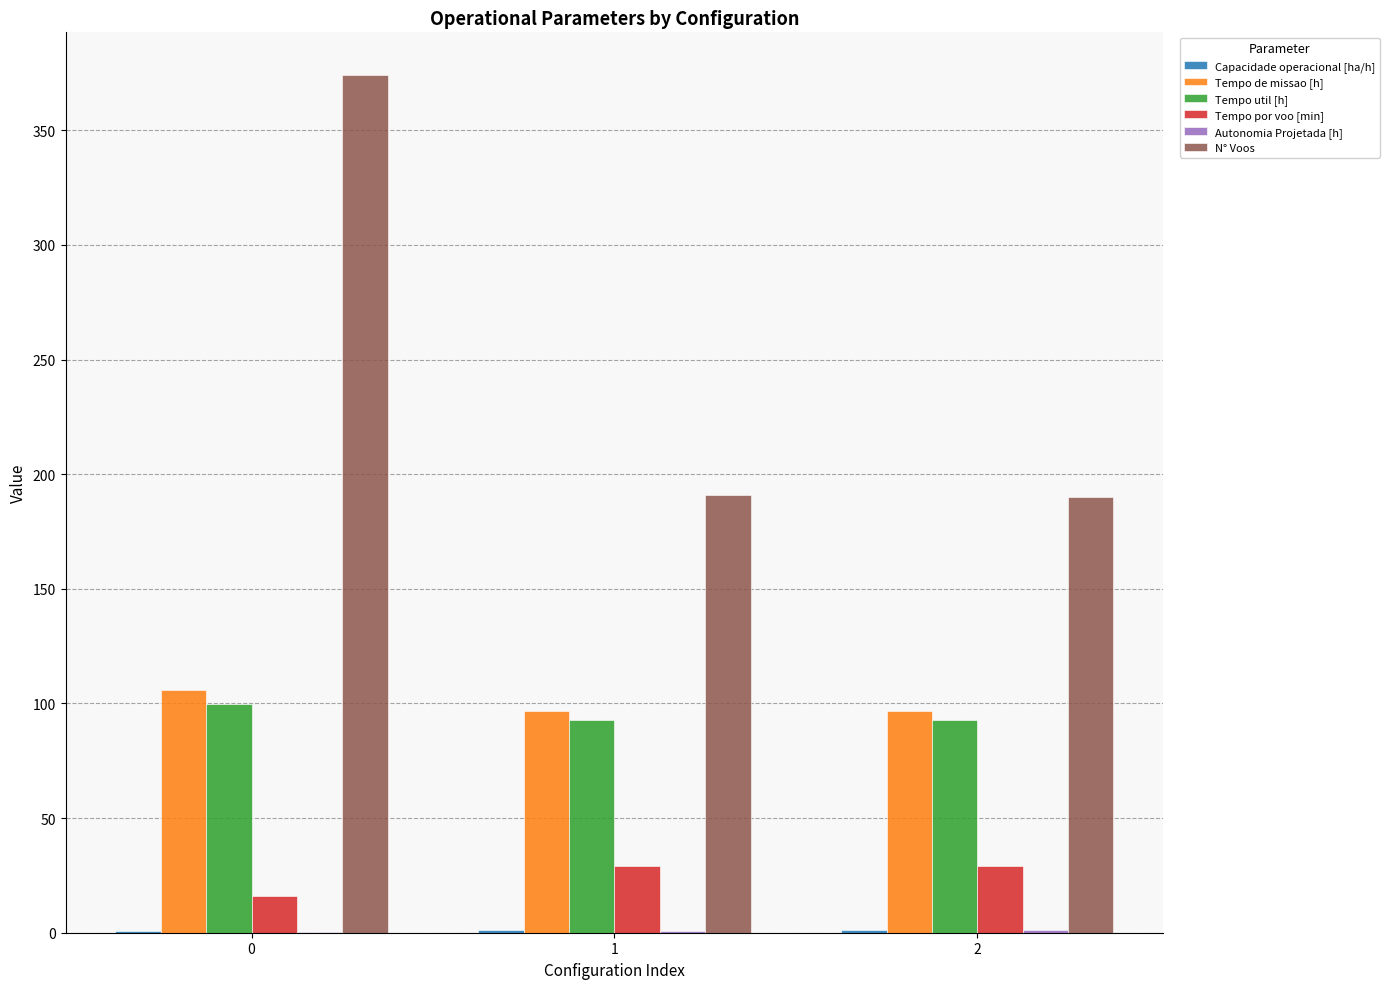

The value of N° Voos at 0 is 249.9. True or false?

False